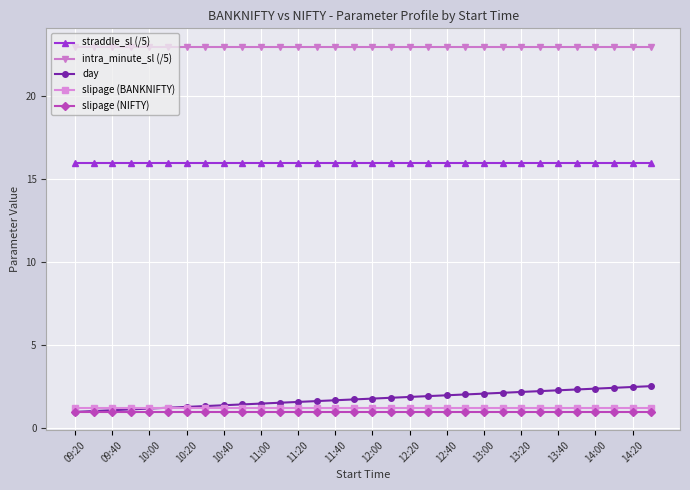

What is the value of the straddle_sl (/5) point at the 13th from the left?

16.0